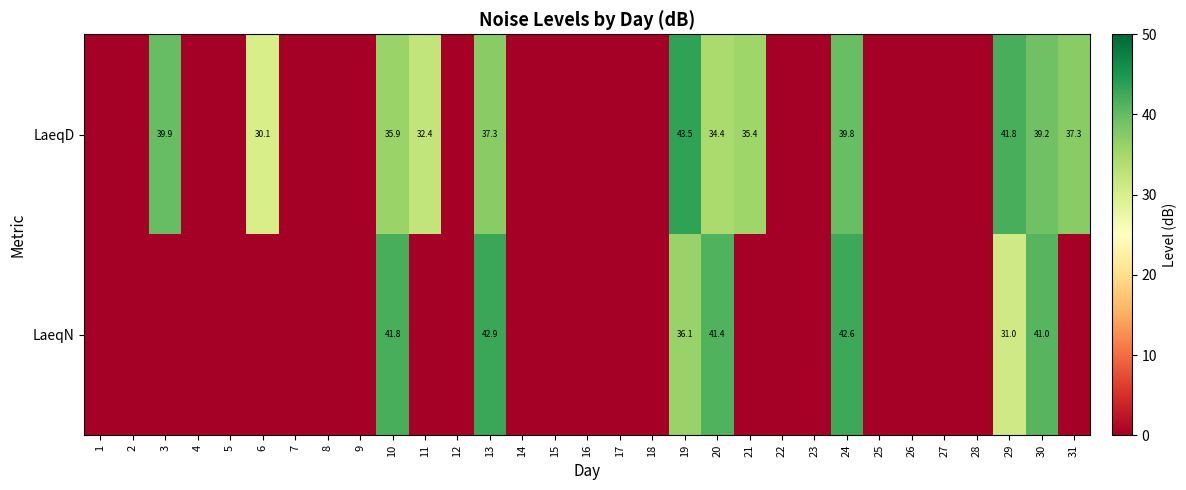

Is it true that LaeqN equals 42.6 at 24?

True